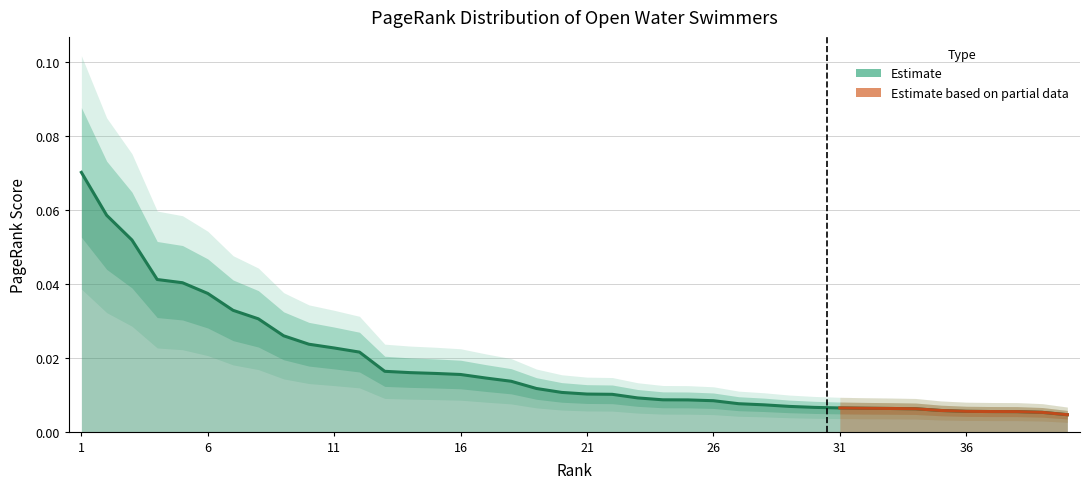

What is the sum of all values?

0.7